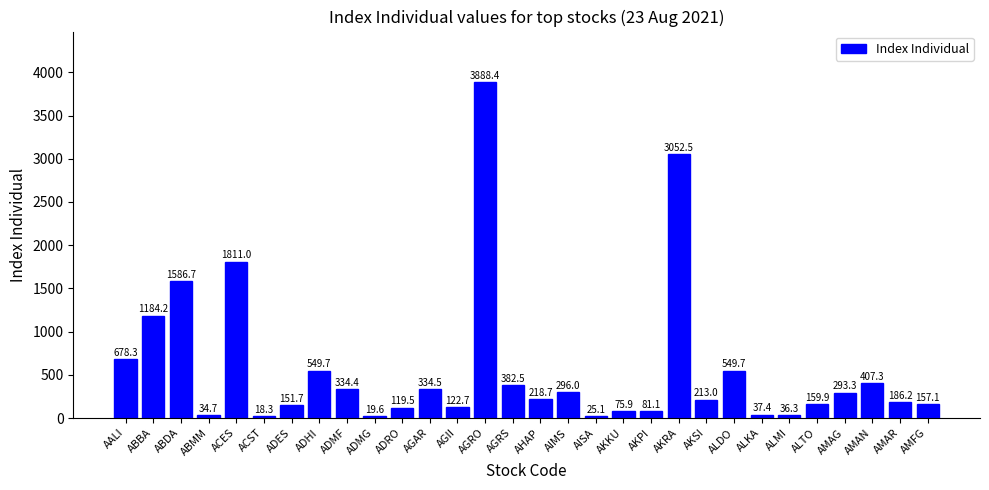

What is the ratio of the value at AGAR to the value at ACST?

18.3